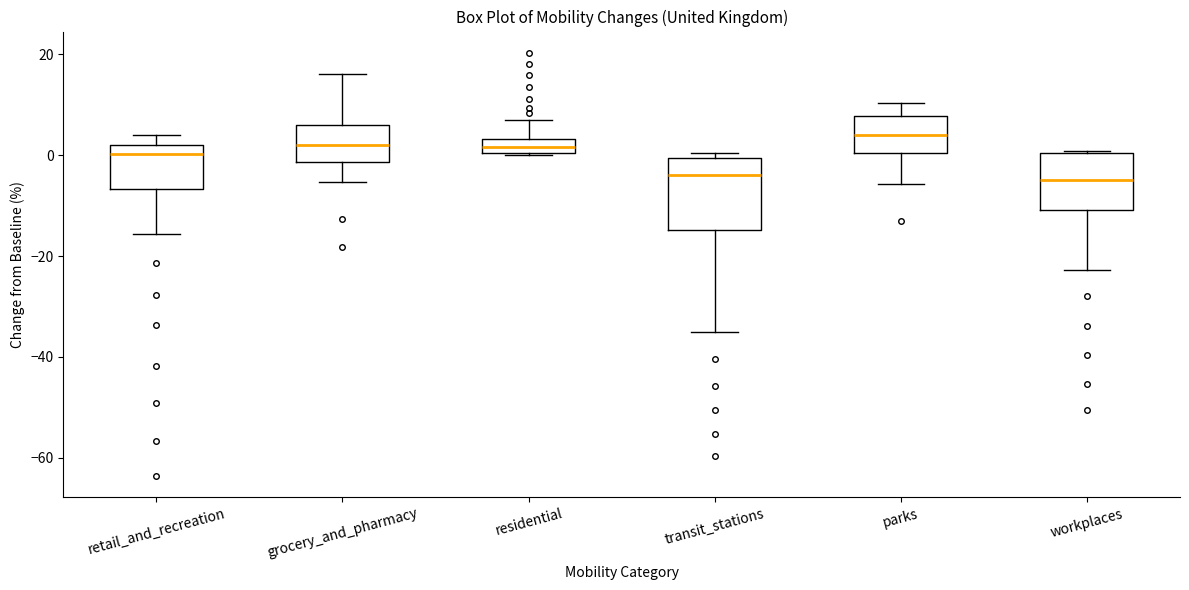

Which box is the tallest, from its lower edge to its upper edge?

transit_stations